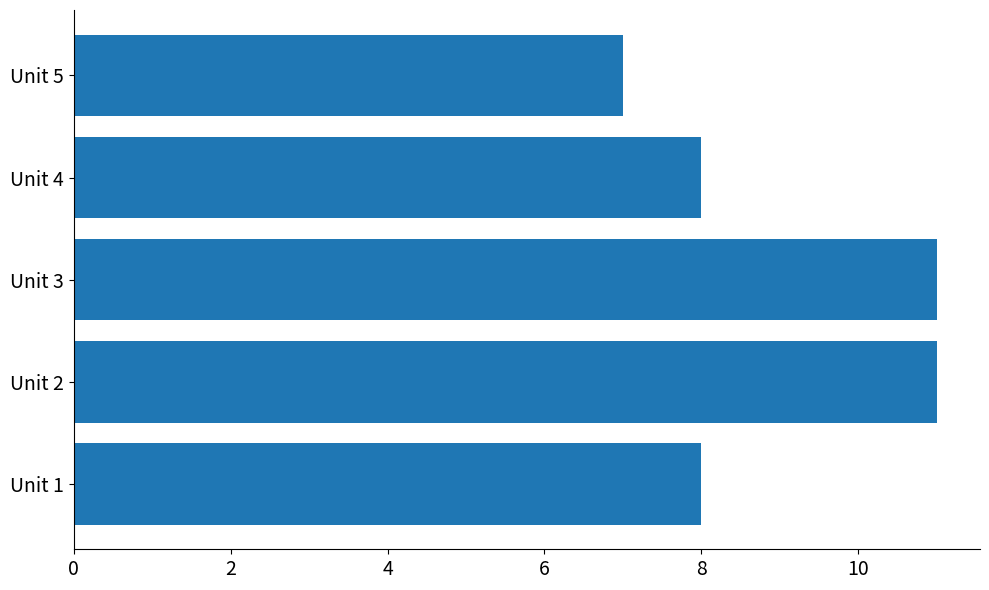

Reading top to bottom, list all the values displayed in this chart.

Unit 5=7	Unit 4=8	Unit 3=11	Unit 2=11	Unit 1=8